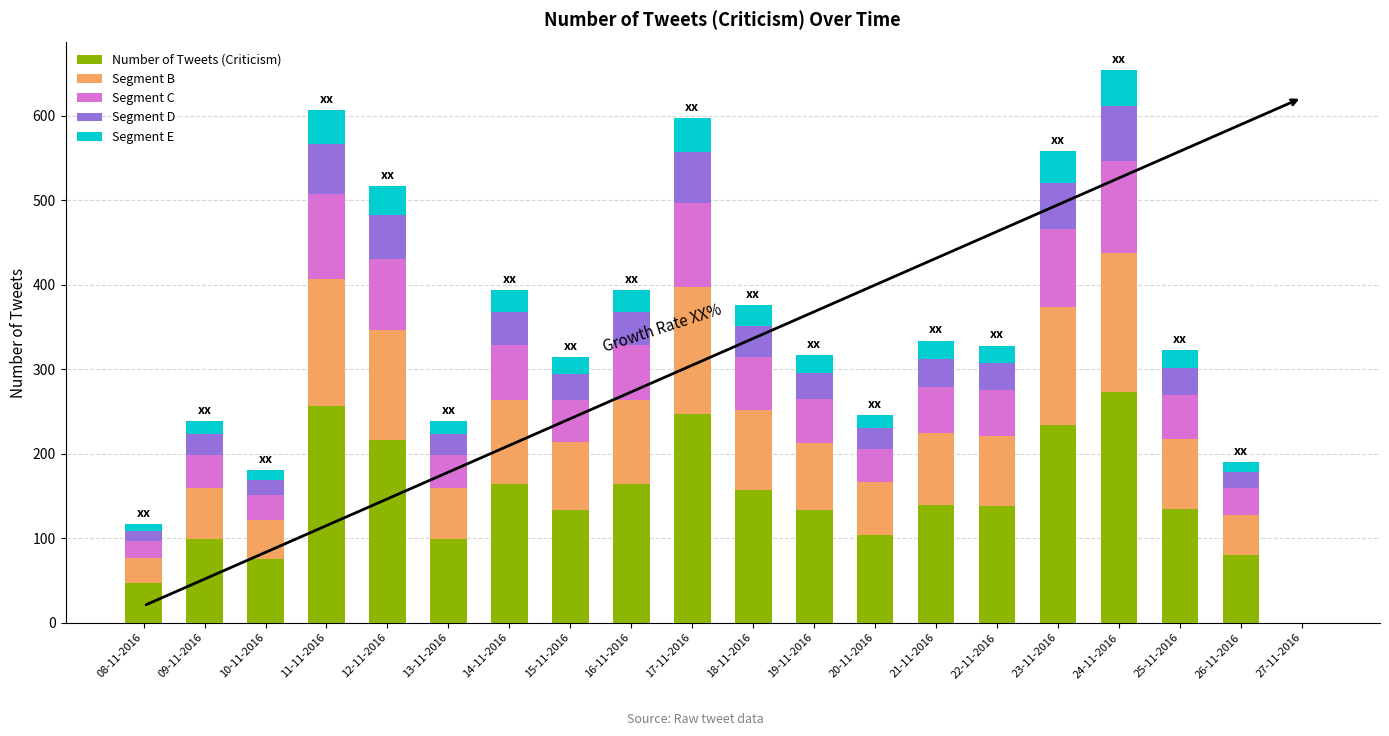

The value of Number of Tweets (Criticism) at 14-11-2016 is 164. True or false?

True